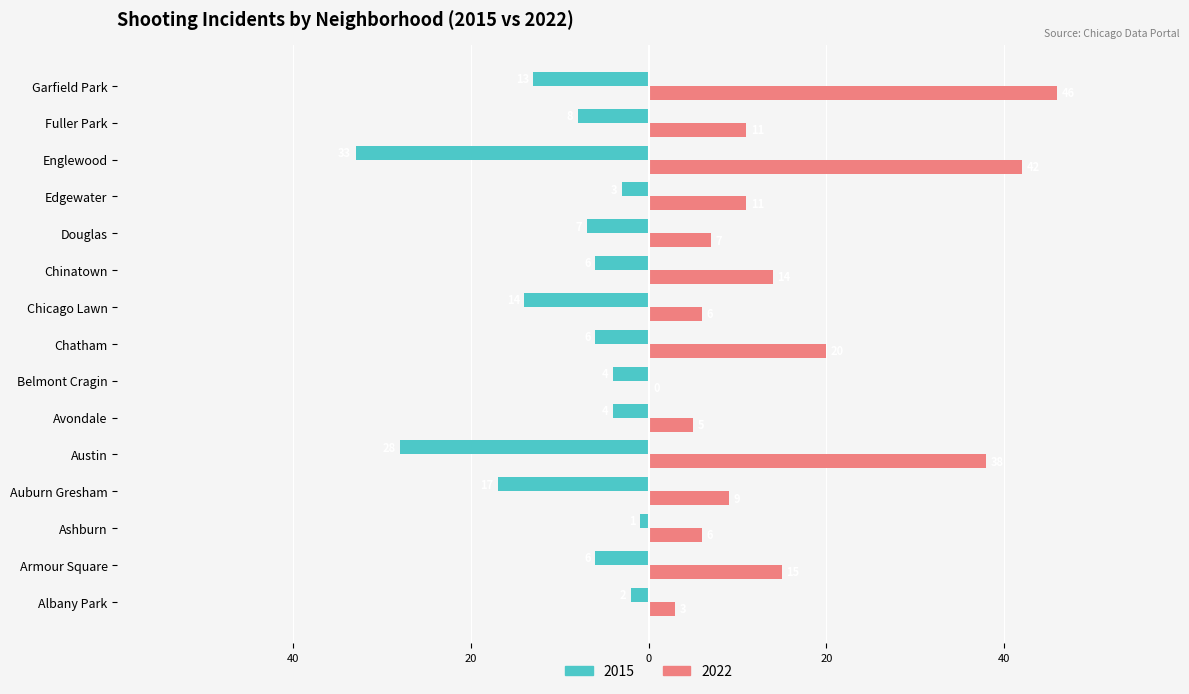

What are all the series names shown in the legend?

2015, 2022